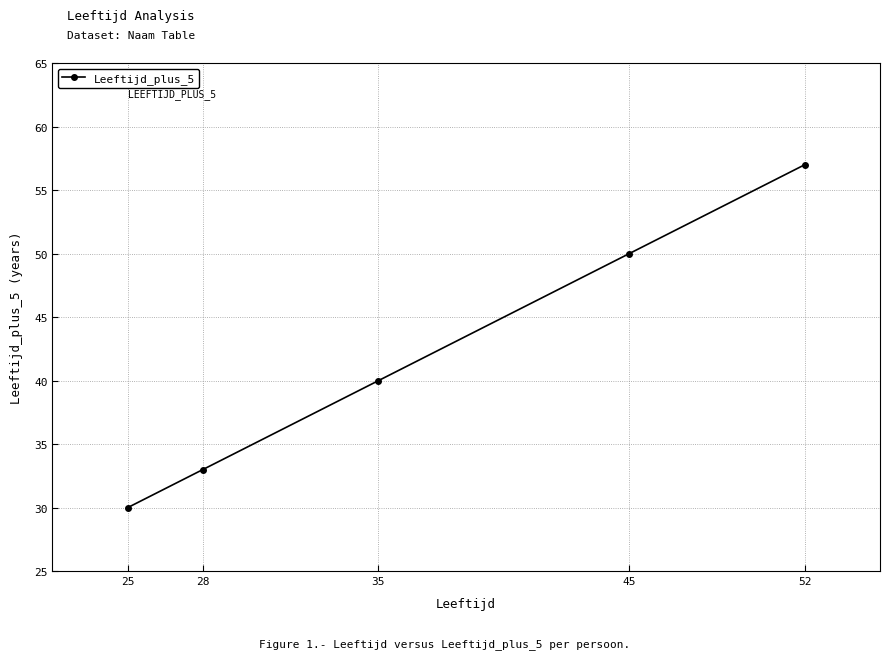

What is the value of the 4th point from the left?

50